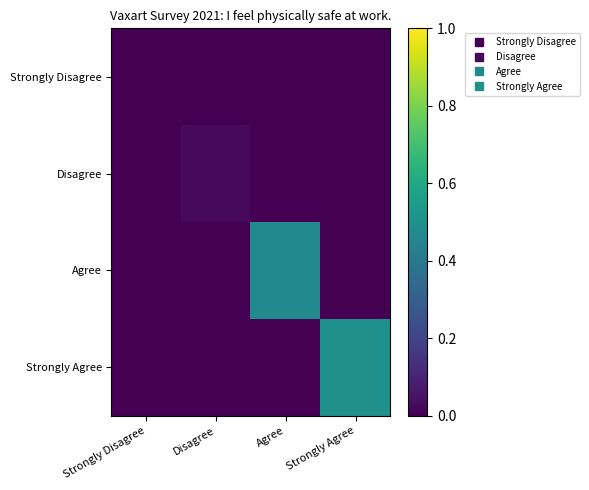

At how many categories does at least one series exceed 0?

3